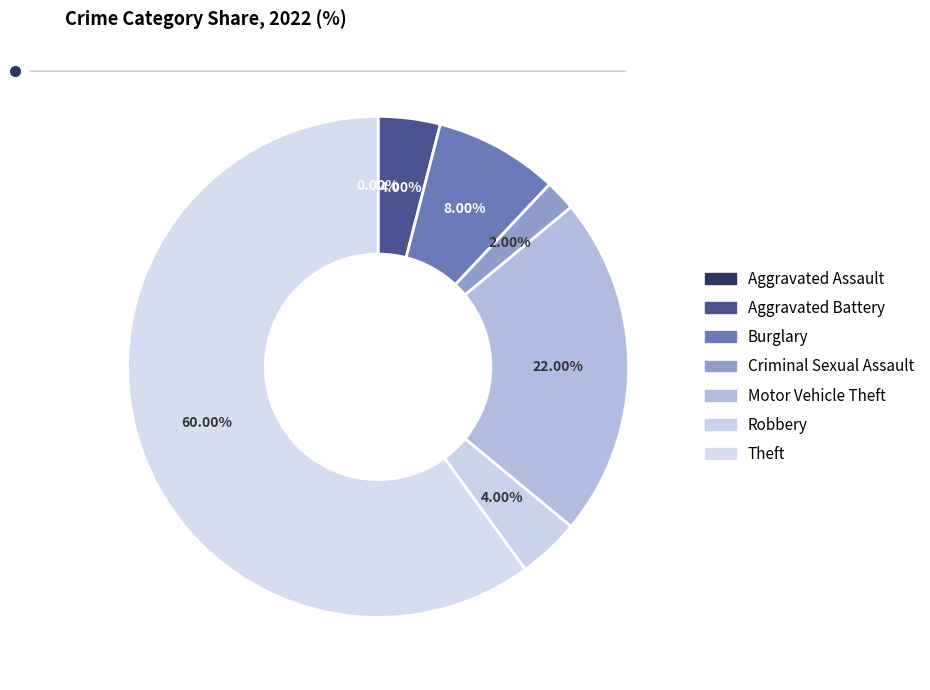

What percentage is the Robbery slice, to the nearest percent?

4%